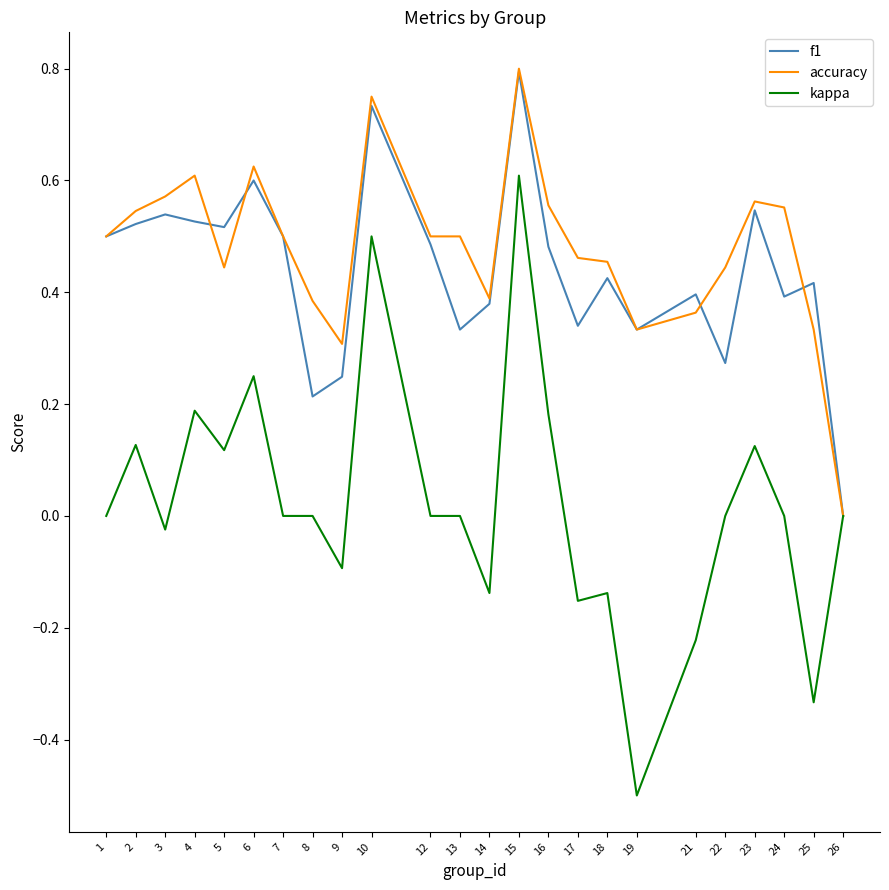

The value of kappa at 21 is -0.1. True or false?

False